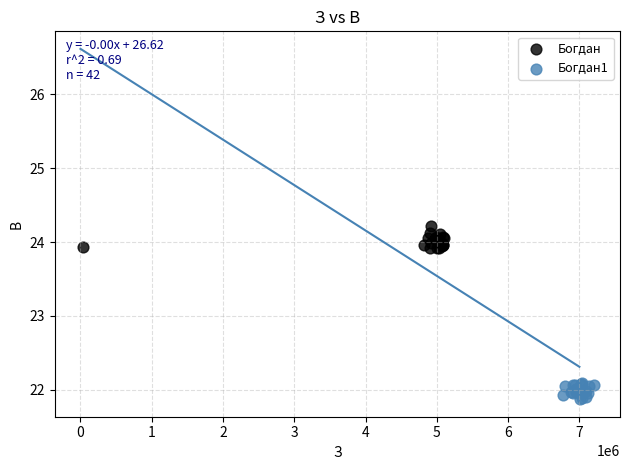

Which series reaches the maximum Y coordinate?

Богдан